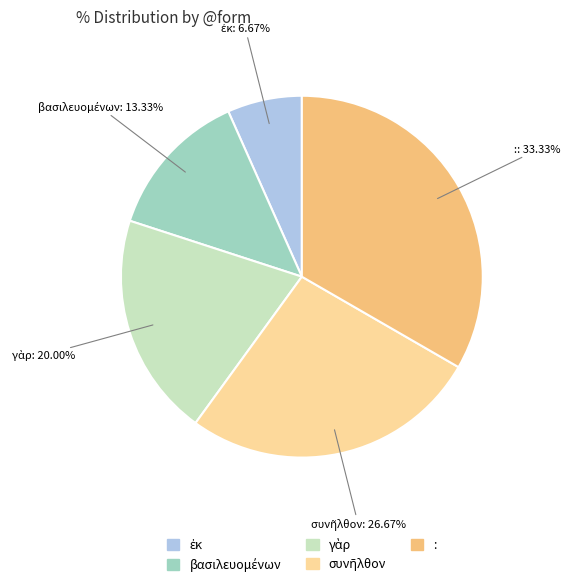

Does : account for over 50% of the chart?

No